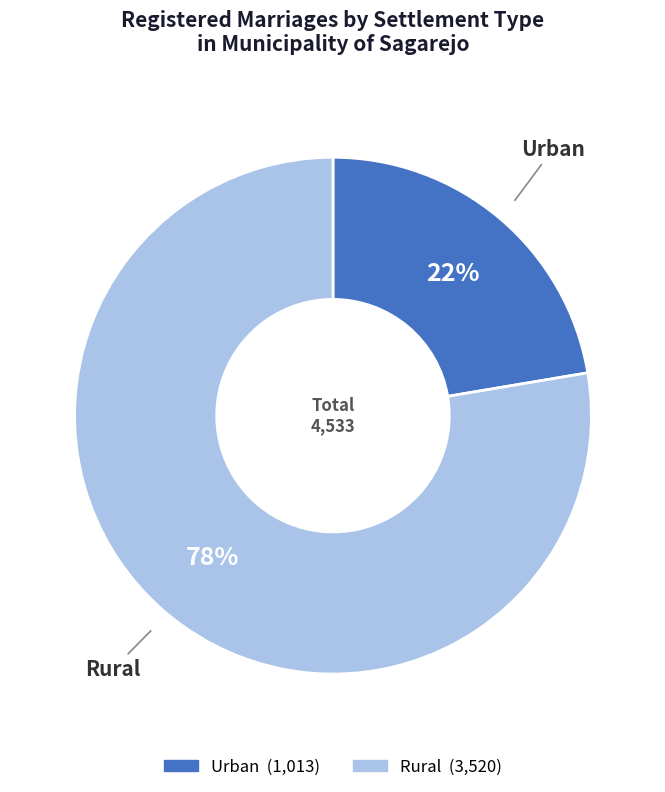

How many slices are in this pie chart?

2